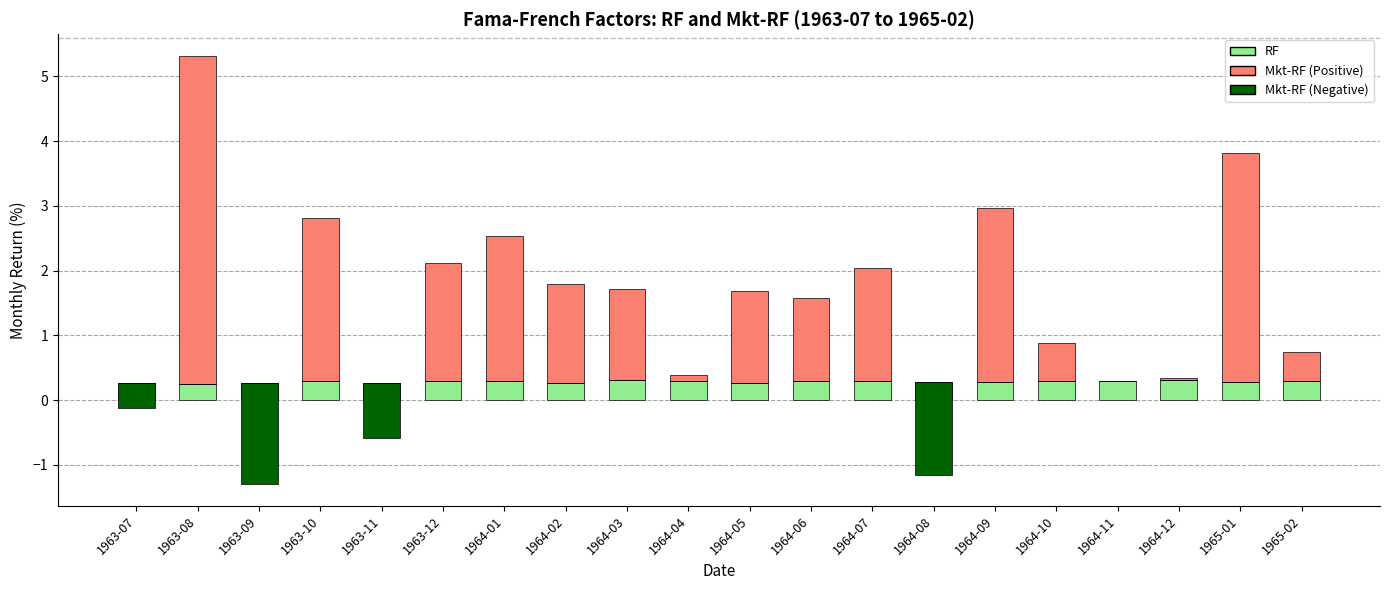

How many series are shown in this chart?

3